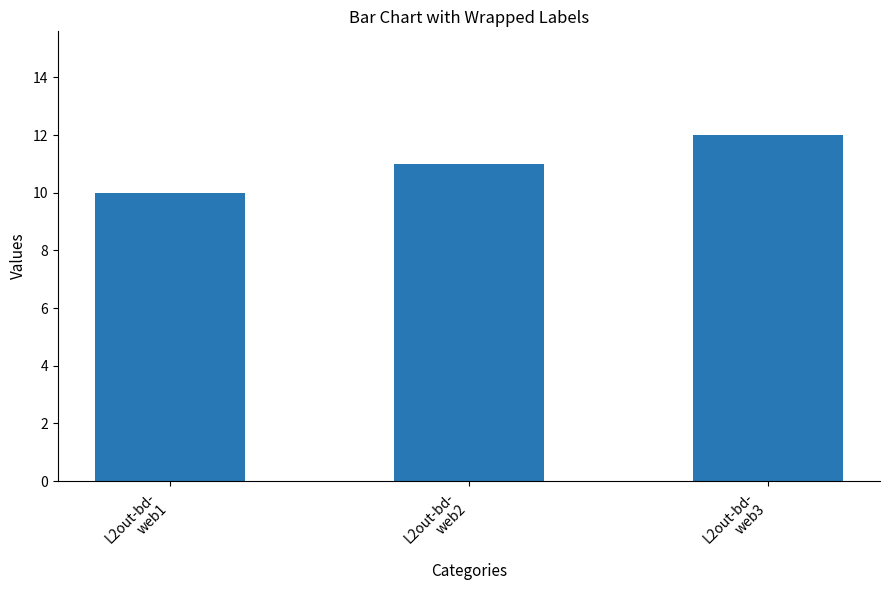

How many data points are less than 11?

1